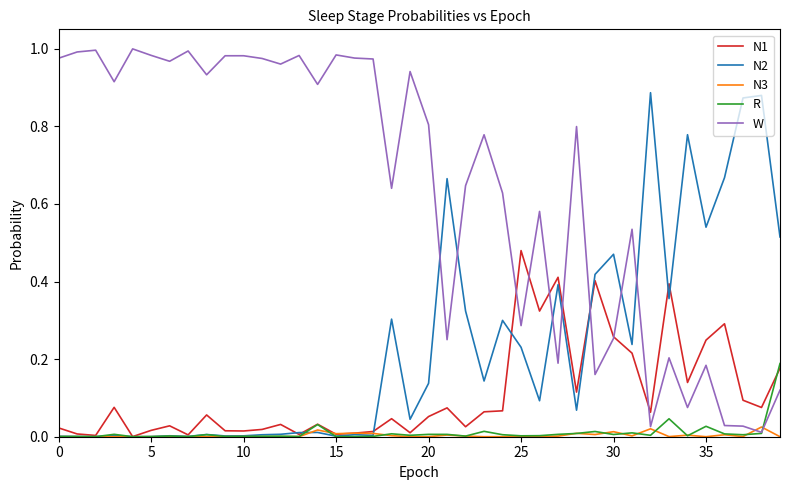

What is the sum of all N2 values?

9.4